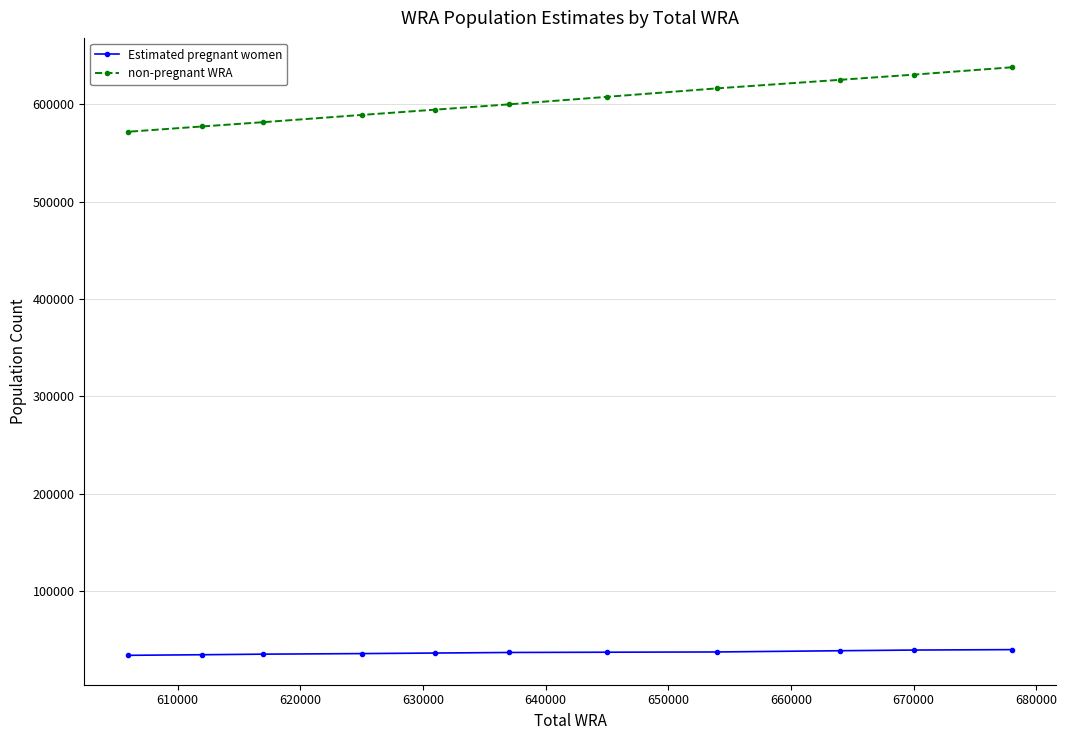

Which series has the widest spread of values?

non-pregnant WRA